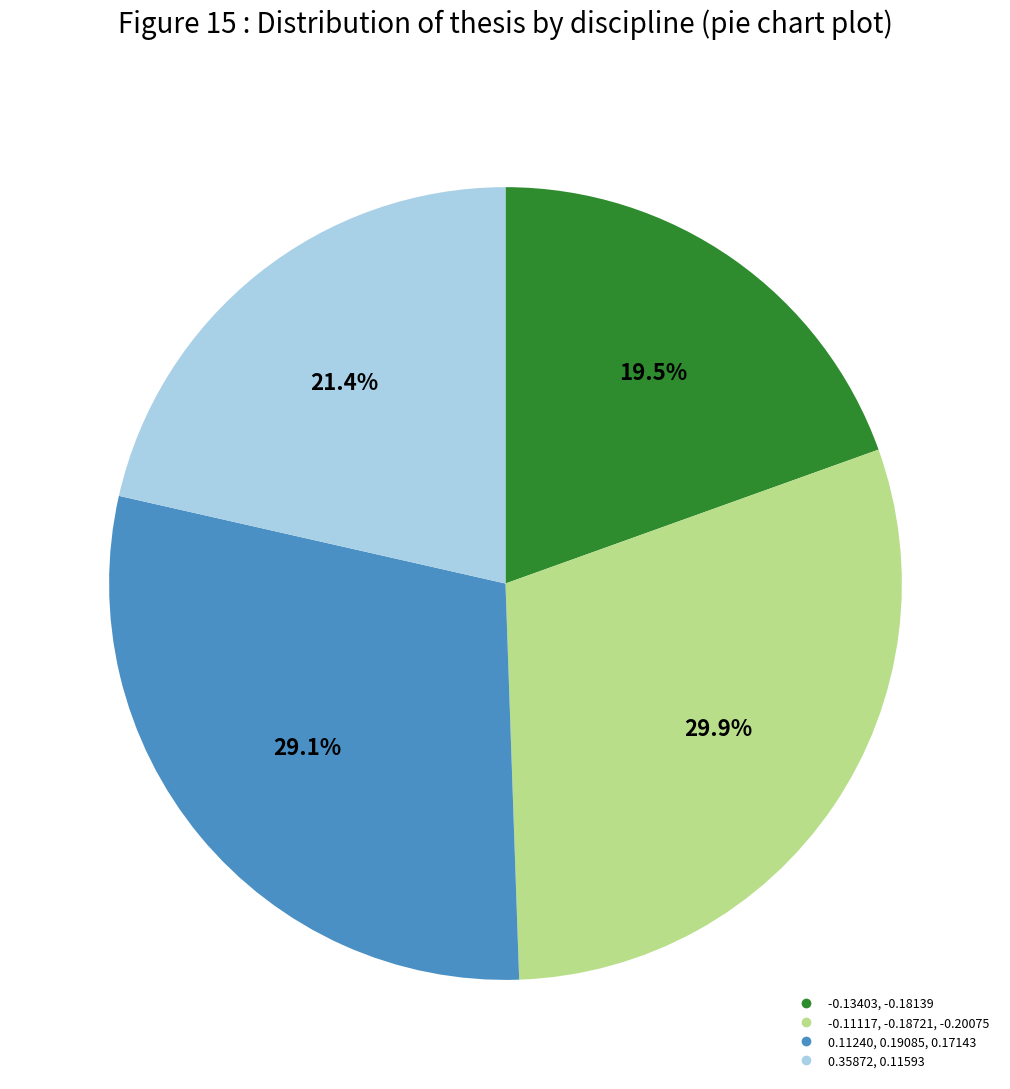

Is there a majority slice in this chart?

No